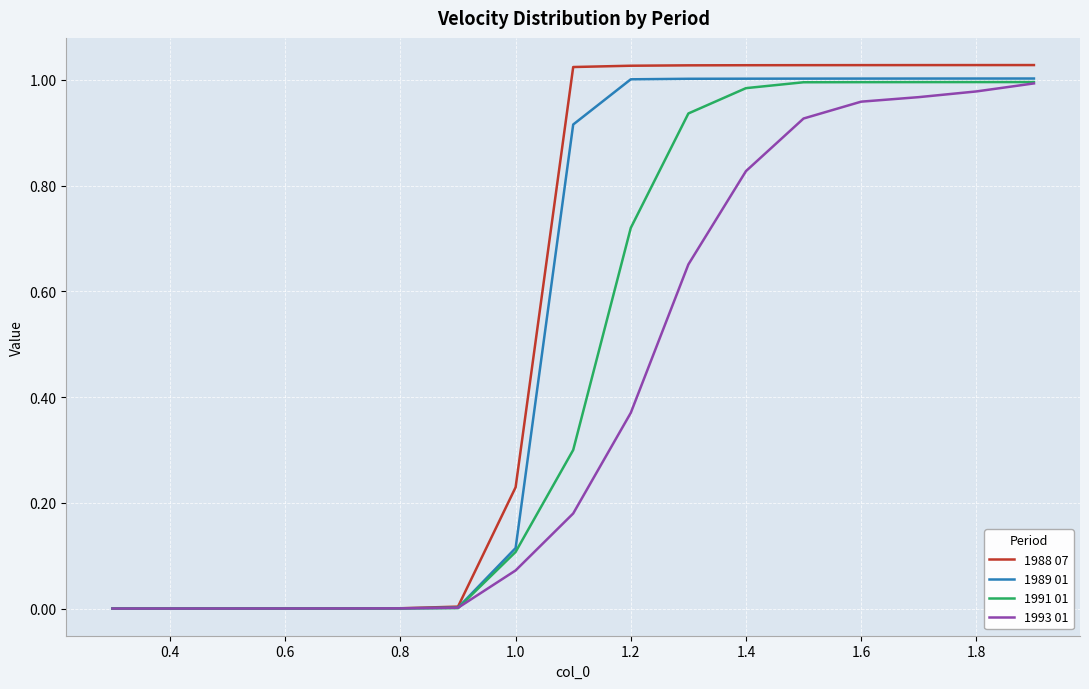

What are all the series names shown in the legend?

1988 07, 1989 01, 1991 01, 1993 01